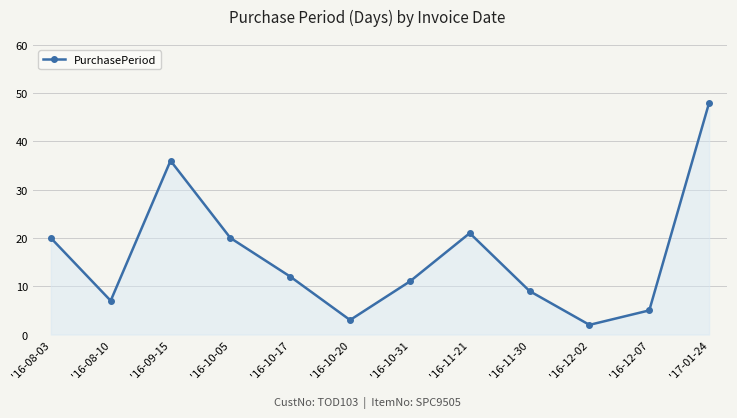

Which label corresponds to the largest value in the chart?

'17-01-24